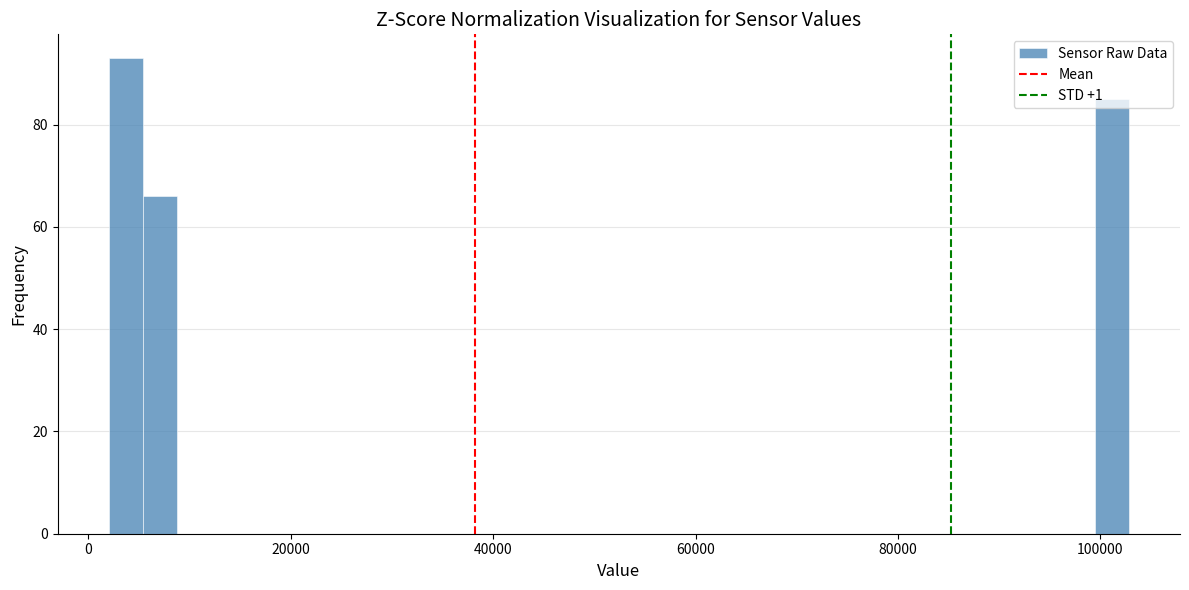

Around what value on the x-axis is the tallest bar? Give the approximate position of its centre, as read against the axis.

4000